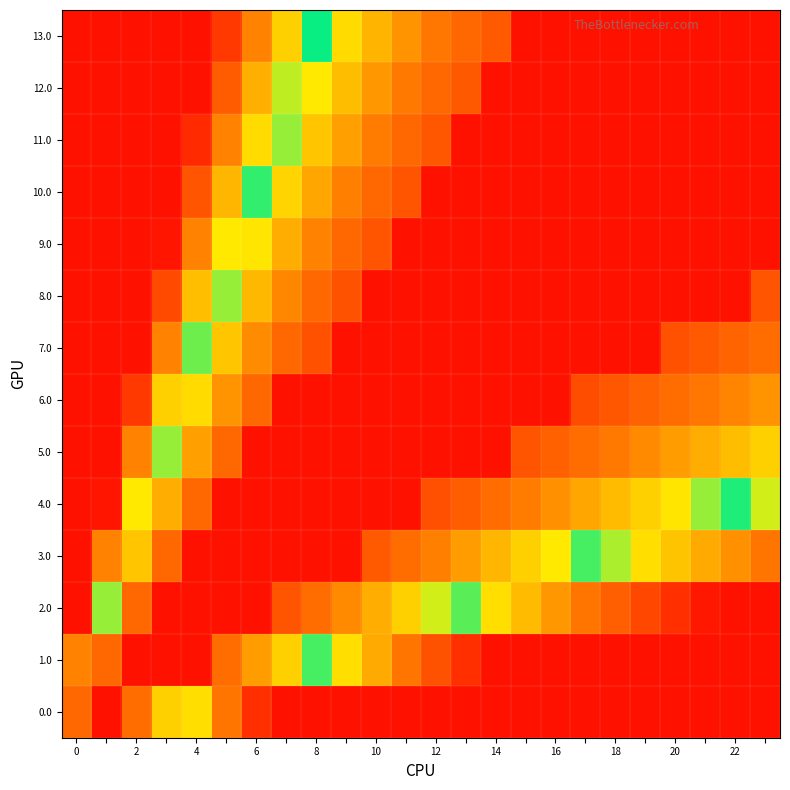

Reading left to right, transcribe all the data shown in this chart.

0.0: 21.4	0.0	22.5	40.0	57.5	75.0	92.5	100.0	100.0	100.0	100.0	100.0	100.0	100.0	100.0	100.0	100.0	100.0	100.0	100.0	100.0	100.0	100.0	100.0
1.0: 72.9	21.4	0.0	0.0	0.0	22.5	31.3	40.0	48.8	57.5	66.3	75.0	83.8	92.5	100.0	100.0	100.0	100.0	100.0	100.0	100.0	100.0	100.0	100.0
2.0: 100.0	47.1	21.4	0.0	0.0	0.0	0.0	16.7	22.5	28.3	34.2	40.0	45.8	51.7	57.5	63.3	69.2	75.0	80.8	86.7	92.5	98.3	100.0	100.0
3.0: 100.0	72.9	38.6	21.4	0.0	0.0	0.0	0.0	0.0	0.0	18.1	22.5	26.9	31.3	35.6	40.0	44.4	48.8	53.1	57.5	61.9	66.3	70.6	75.0
4.0: 100.0	98.6	55.7	34.3	21.4	0.0	0.0	0.0	0.0	0.0	0.0	0.0	15.5	19.0	22.5	26.0	29.5	33.0	36.5	40.0	43.5	47.0	50.5	54.0
5.0: 100.0	100.0	72.9	47.1	31.7	21.4	0.0	0.0	0.0	0.0	0.0	0.0	0.0	0.0	0.0	16.7	19.6	22.5	25.4	28.3	31.3	34.2	37.1	40.0
6.0: 100.0	100.0	90.0	60.0	42.0	30.0	21.4	0.0	0.0	0.0	0.0	0.0	0.0	0.0	0.0	0.0	0.0	15.0	17.5	20.0	22.5	25.0	27.5	30.0
7.0: 100.0	100.0	100.0	72.9	52.3	38.6	28.8	21.4	15.7	0.0	0.0	0.0	0.0	0.0	0.0	0.0	0.0	0.0	0.0	0.0	15.9	18.1	20.3	22.5
8.0: 100.0	100.0	100.0	85.7	62.6	47.1	36.1	27.9	21.4	16.3	0.0	0.0	0.0	0.0	0.0	0.0	0.0	0.0	0.0	0.0	0.0	0.0	0.0	16.7
9.0: 100.0	100.0	100.0	98.6	72.9	55.7	43.5	34.3	27.1	21.4	16.8	0.0	0.0	0.0	0.0	0.0	0.0	0.0	0.0	0.0	0.0	0.0	0.0	0.0
10.0: 100.0	100.0	100.0	100.0	83.1	64.3	50.8	40.7	32.9	26.6	21.4	17.1	0.0	0.0	0.0	0.0	0.0	0.0	0.0	0.0	0.0	0.0	0.0	0.0
11.0: 100.0	100.0	100.0	100.0	93.4	72.9	58.2	47.1	38.6	31.7	26.1	21.4	17.5	0.0	0.0	0.0	0.0	0.0	0.0	0.0	0.0	0.0	0.0	0.0
12.0: 100.0	100.0	100.0	100.0	100.0	81.4	65.5	53.6	44.3	36.9	30.8	25.7	21.4	17.8	0.0	0.0	0.0	0.0	0.0	0.0	0.0	0.0	0.0	0.0
13.0: 100.0	100.0	100.0	100.0	100.0	90.0	72.9	60.0	50.0	42.0	35.5	30.0	25.4	21.4	18.0	0.0	0.0	0.0	0.0	0.0	0.0	0.0	0.0	0.0